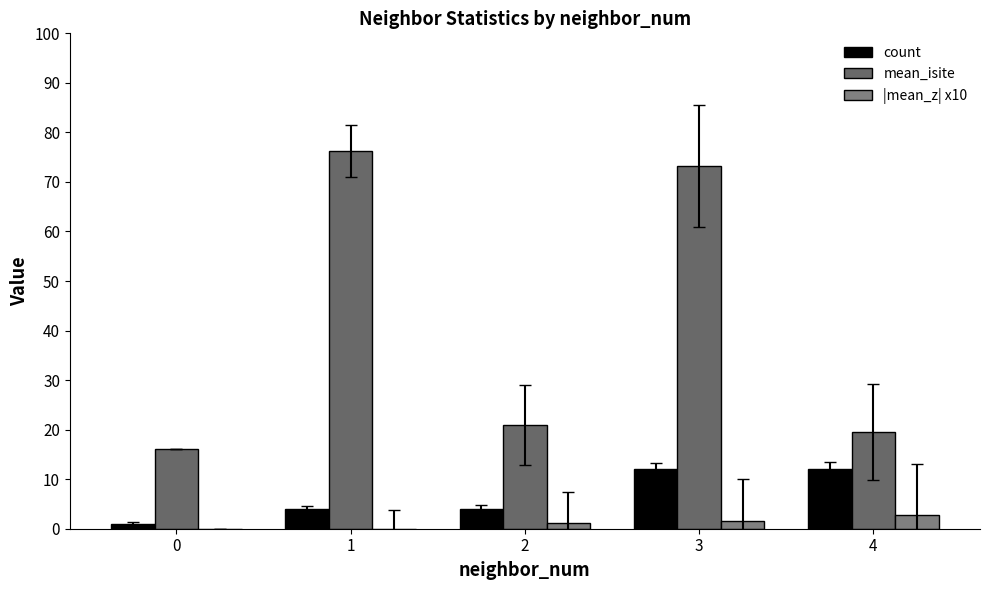

How many groups of bars are there?

5